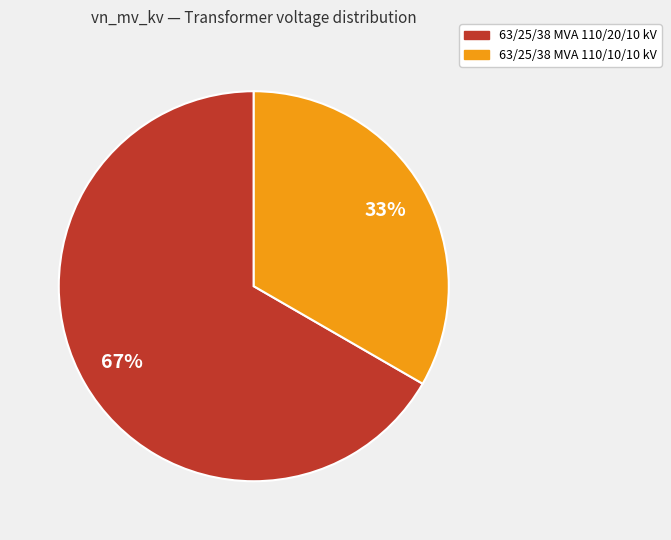

To the nearest percent, what is the average slice percentage?

50%